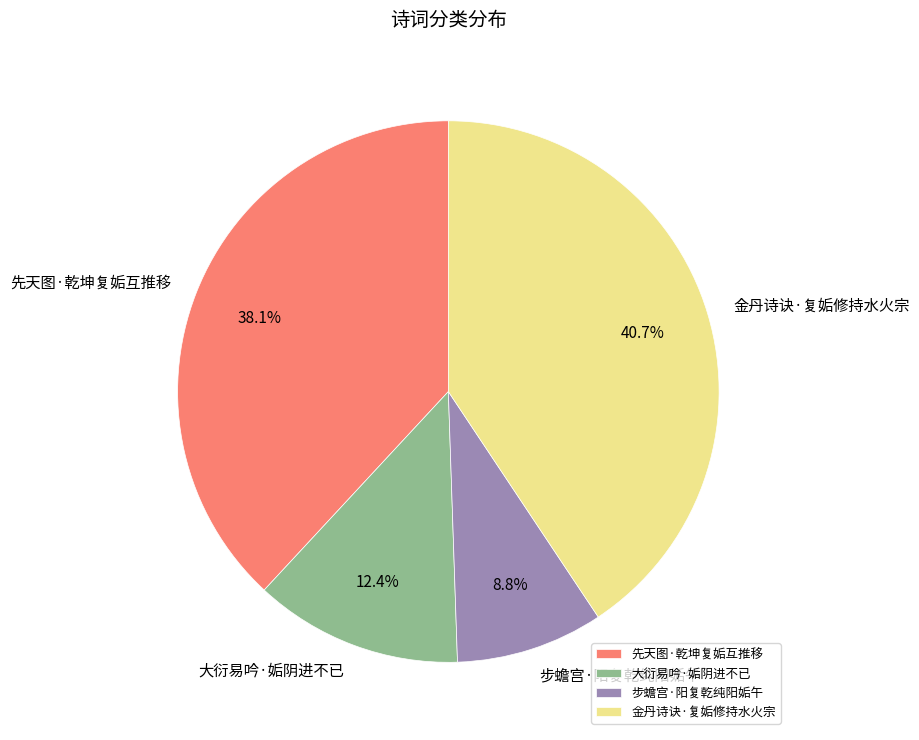

Is 金丹诗诀·复姤修持水火宗 the majority of the pie?

No